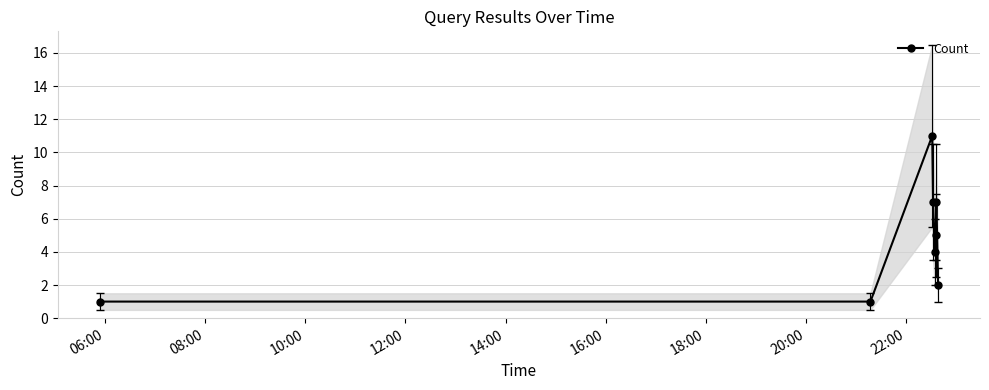

True or false: Count has more than 1 interior local peaks.

True